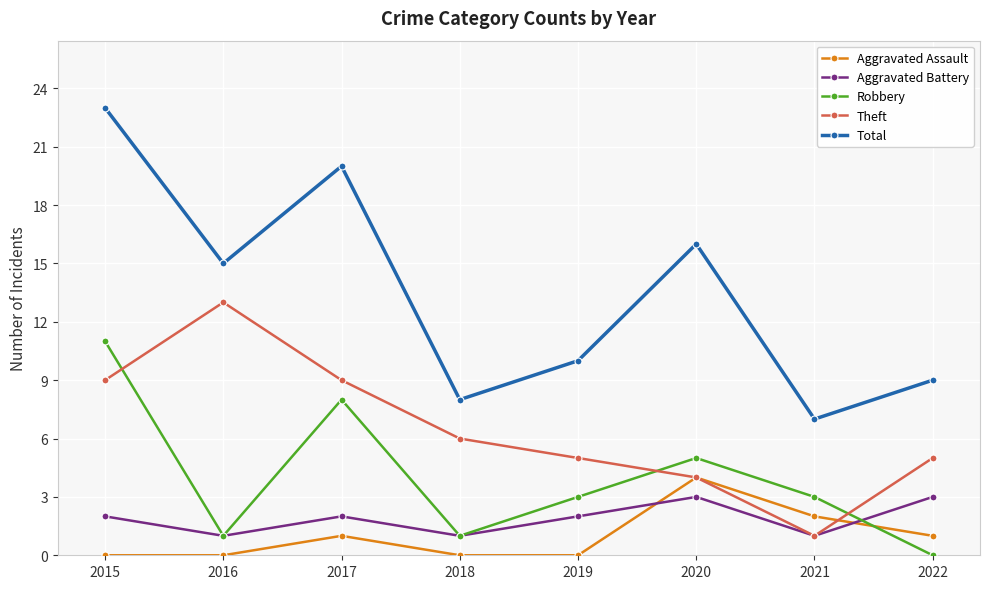

How many interior local valleys does the Theft series have?

1